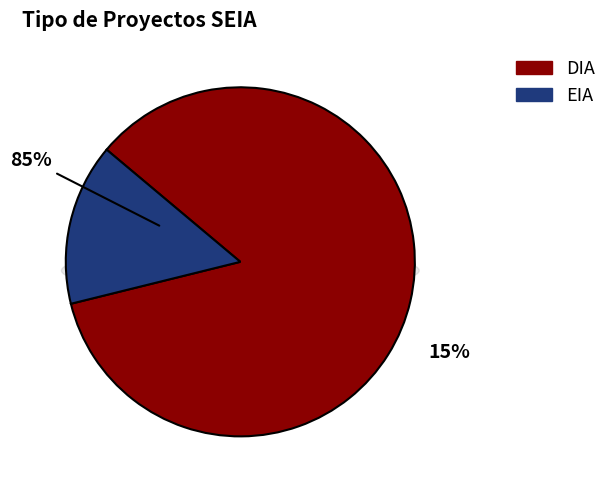

True or false: DIA accounts for 73% of the total.

False